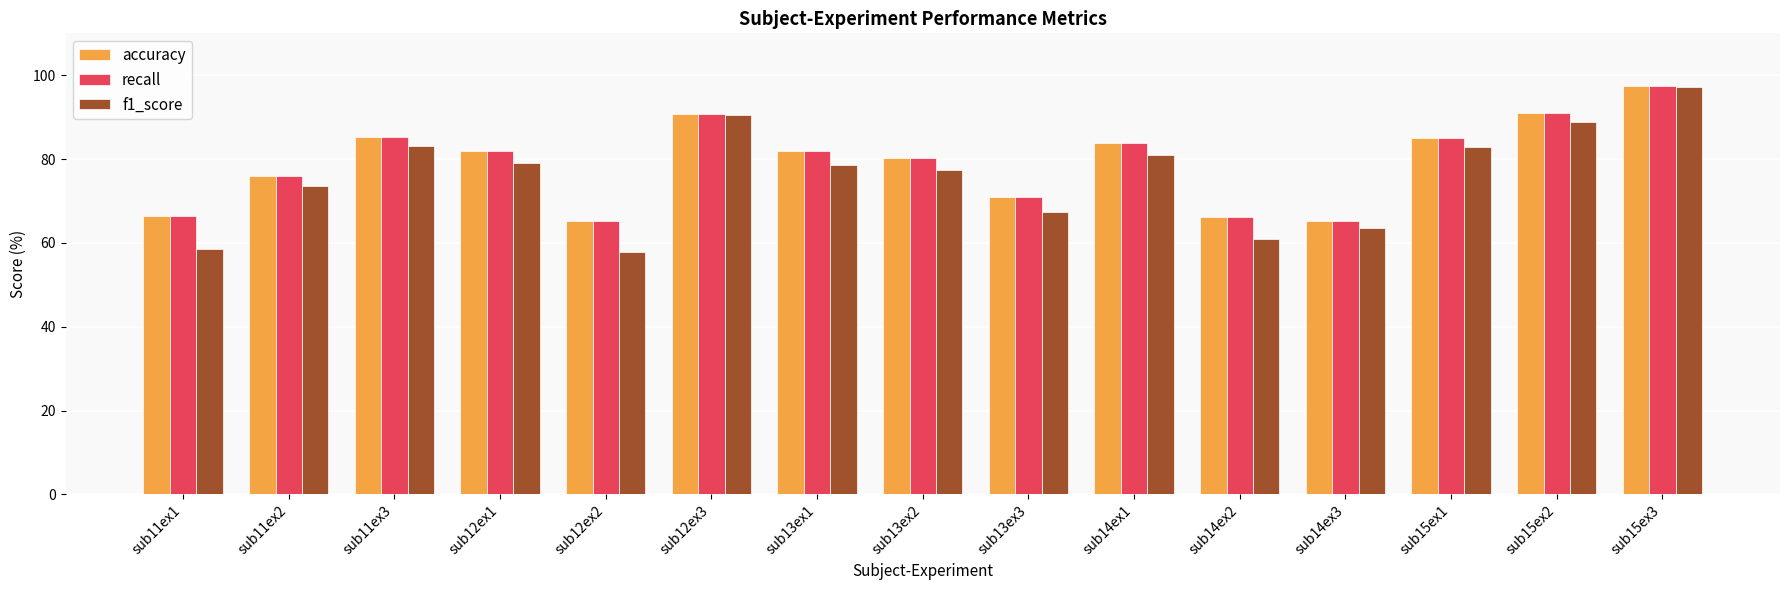

Is the value of recall at sub15ex2 greater than the value of accuracy at sub12ex1?

Yes